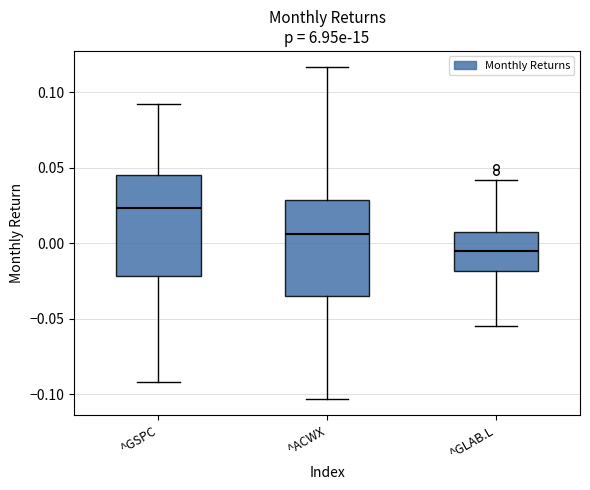

Which box's median line is the lowest?

^GLAB.L